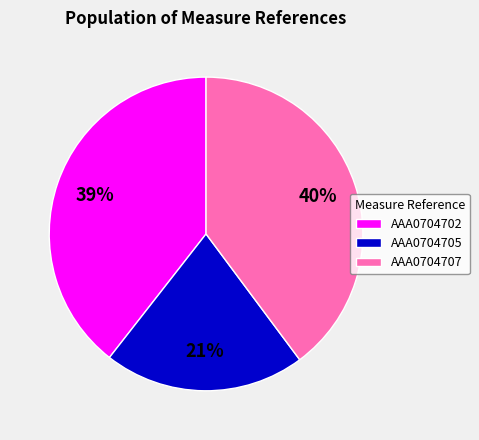

To the nearest percent, what is the average slice percentage?

33%